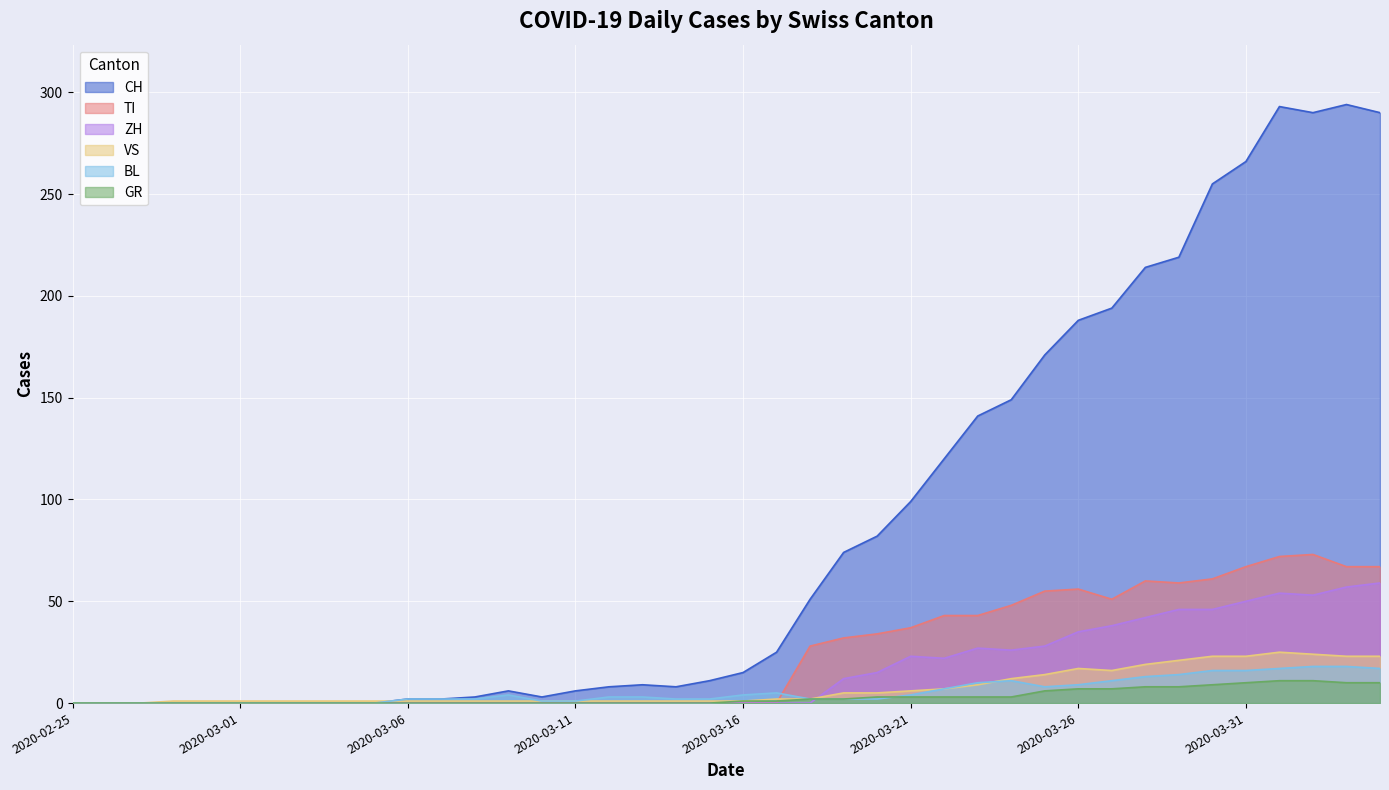

What is the total value across all series at 2020-03-25?

282